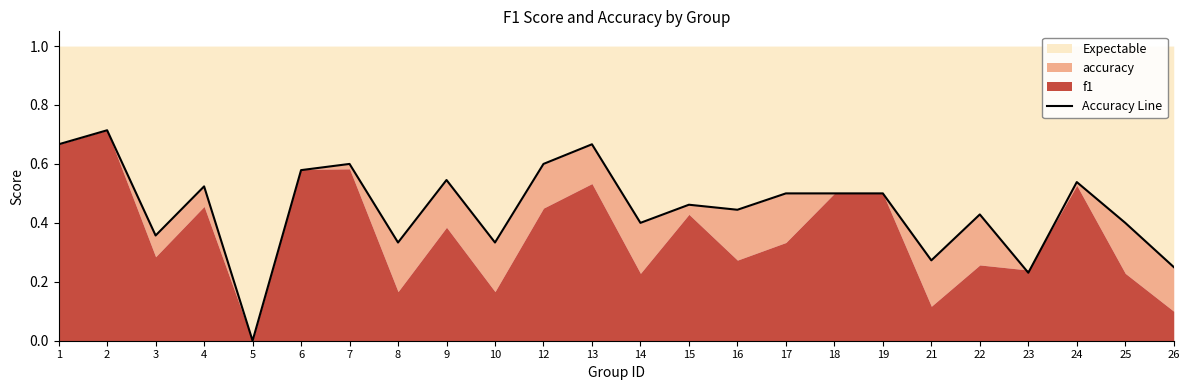

Reading right to left, list all the values displayed in this chart.

0.2	0.4	0.5	0.2	0.4	0.3	0.5	0.5	0.5	0.4	0.5	0.4	0.7	0.6	0.3	0.5	0.3	0.6	0.6	0.0	0.5	0.4	0.7	0.7